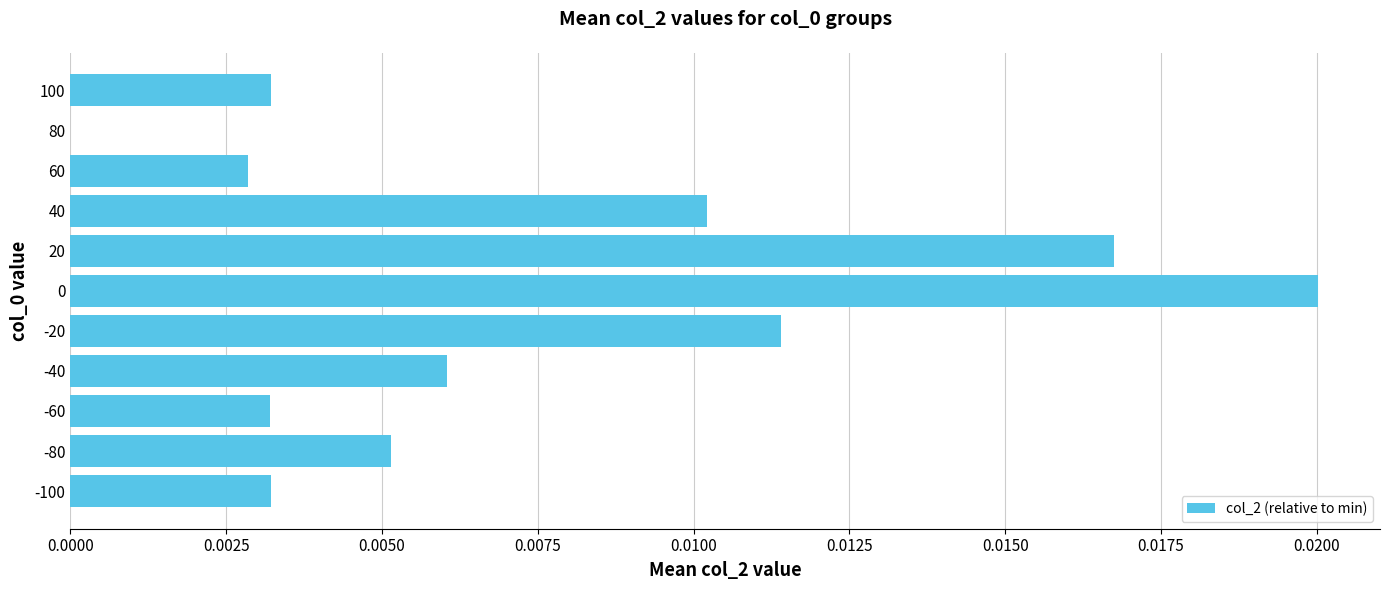

Between 40 and -60, which is larger?

40